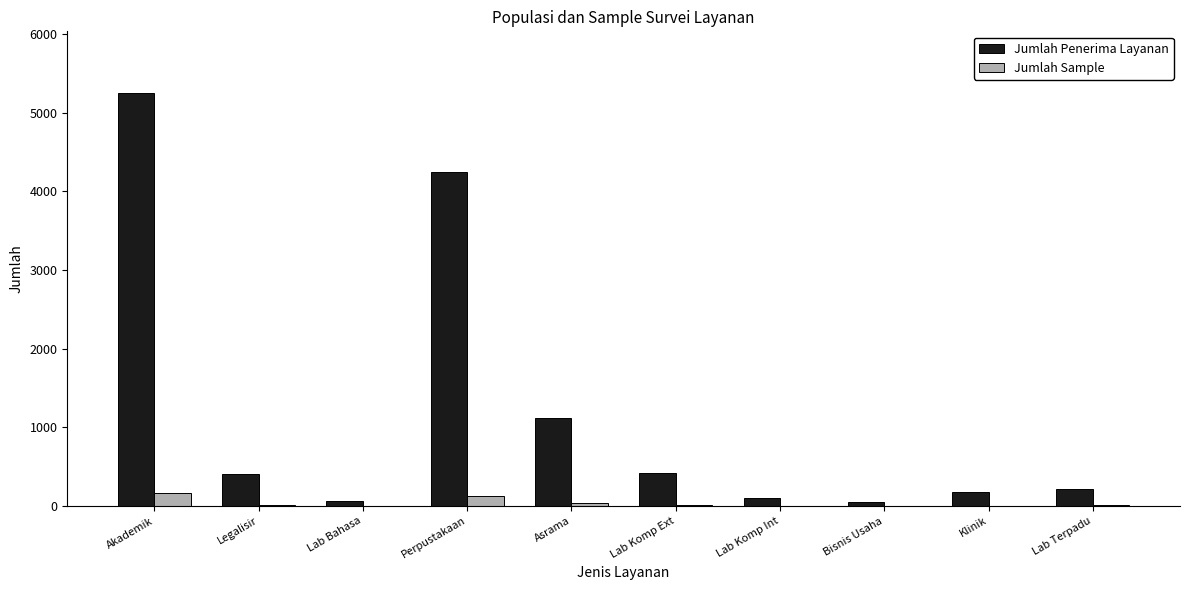

The value of Jumlah Penerima Layanan at Akademik is 3093. True or false?

False